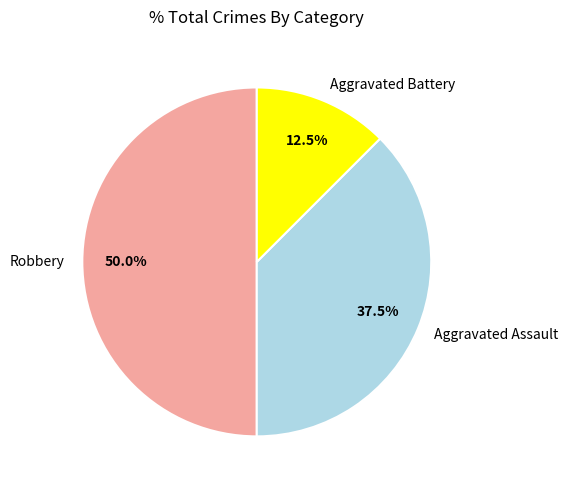

Count the number of slices in the pie.

3